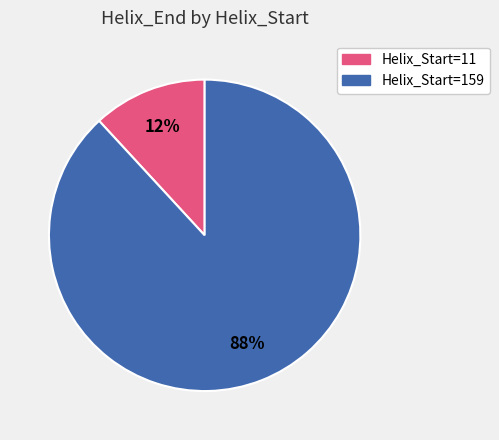

Is there any slice that represents more than half of the pie?

Yes